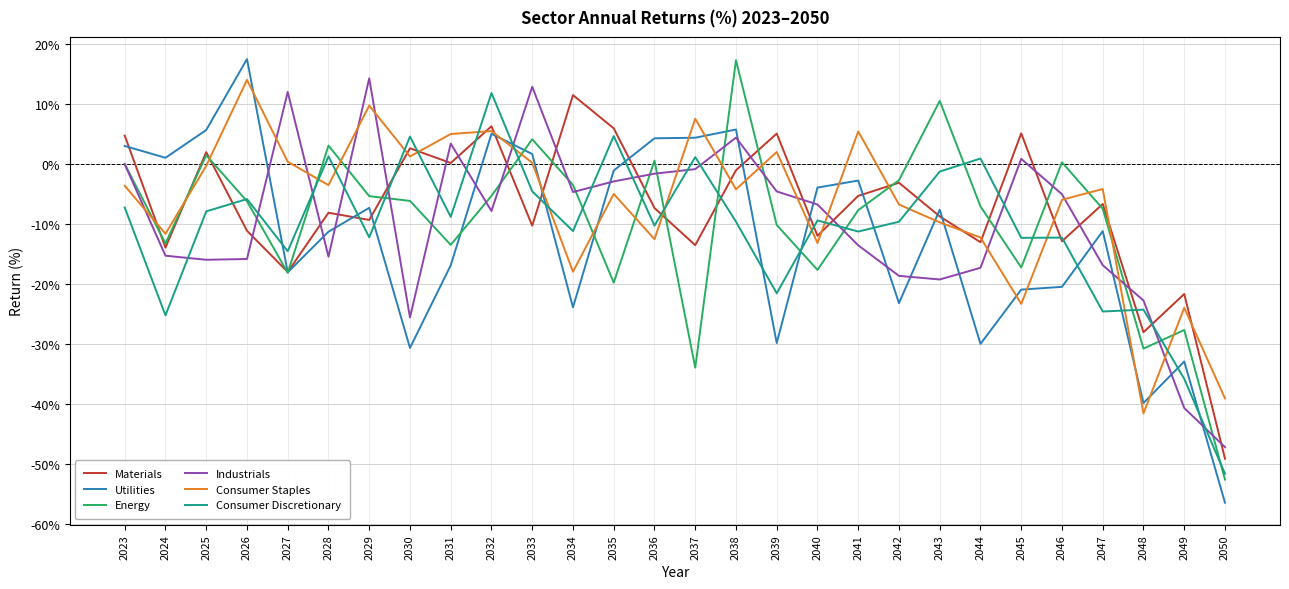

Between 2030 and 2033, which series saw the biggest shift?

Industrials